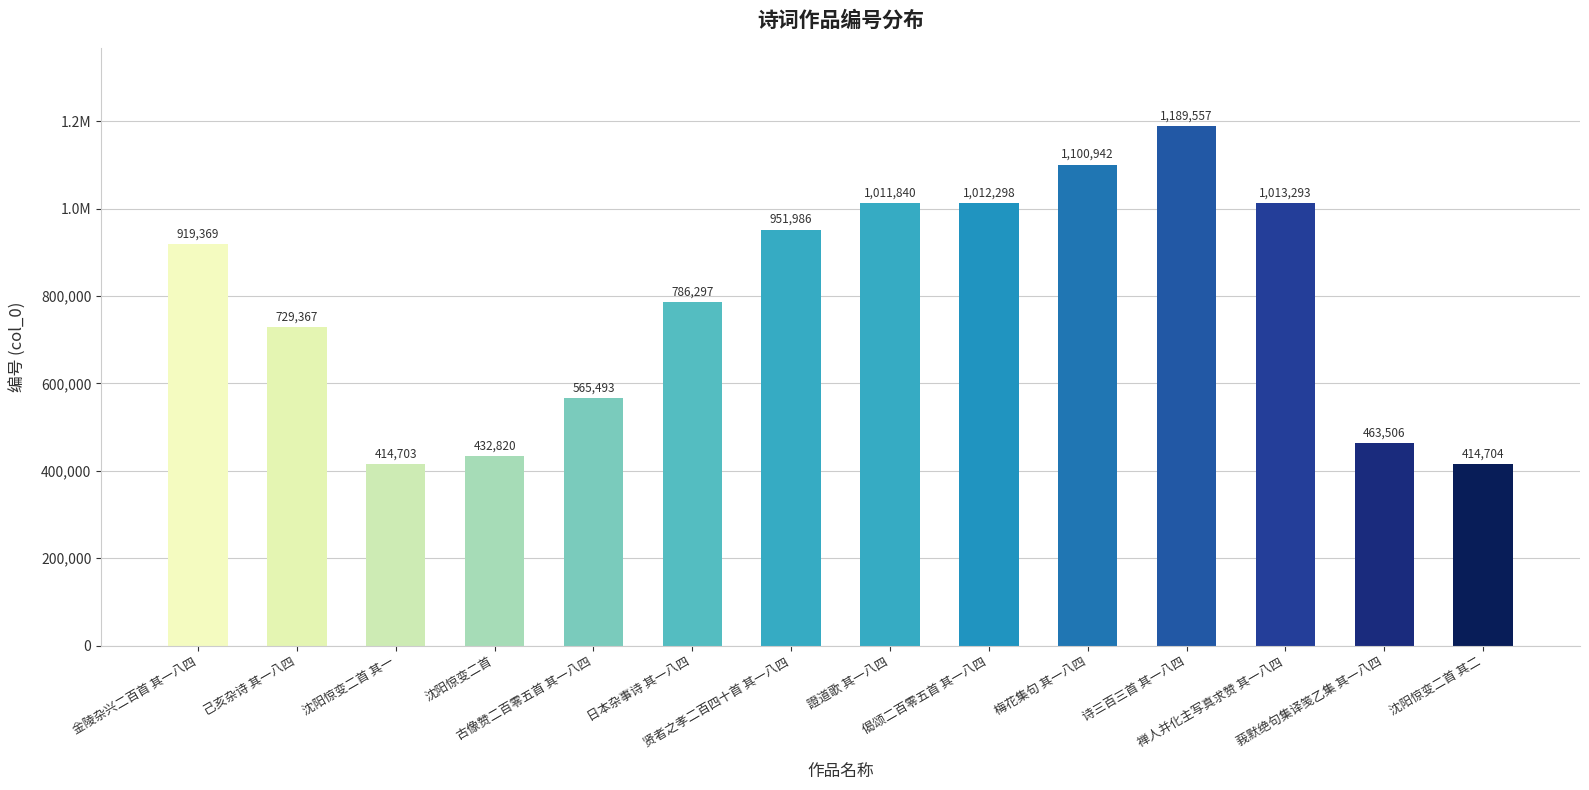

What is the approximate value at 沈阳惊变二首 其二, to the nearest 10?

414700